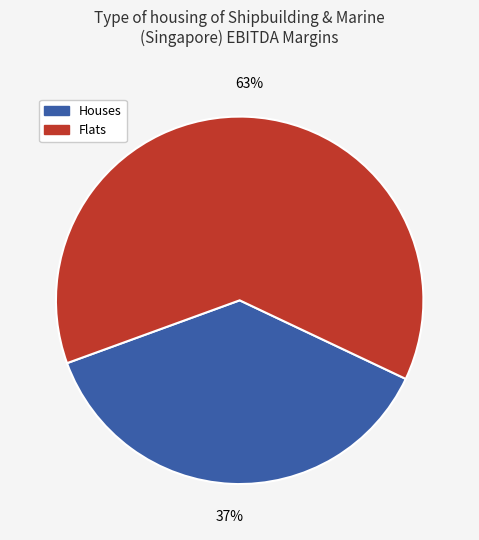

Is there any slice that represents more than half of the pie?

Yes